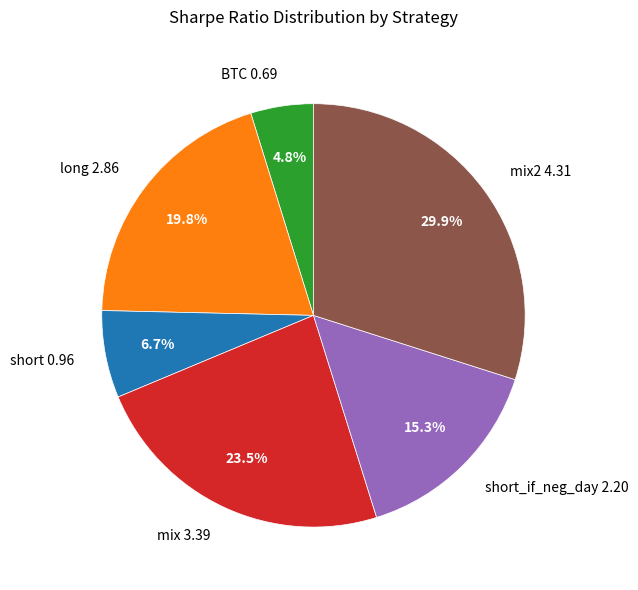

Which slice is the smallest?

BTC 0.69